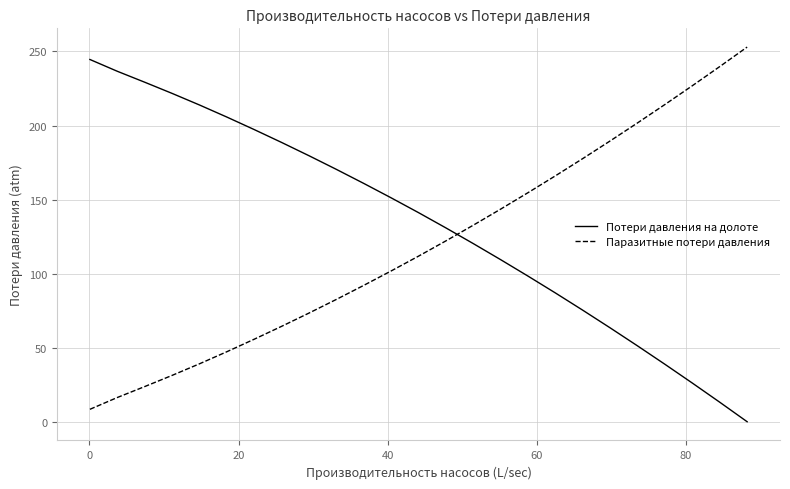

Does the chart have visible grid lines?

Yes